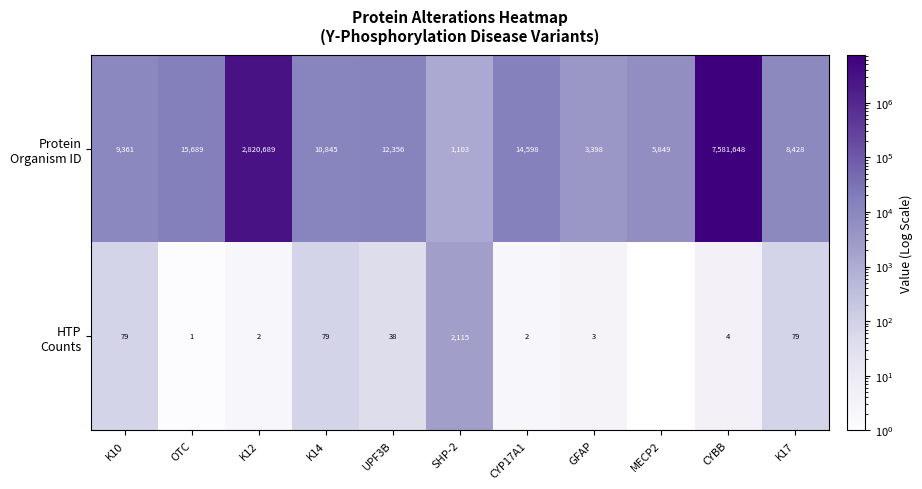

What is the total value across all series at K10?

9440